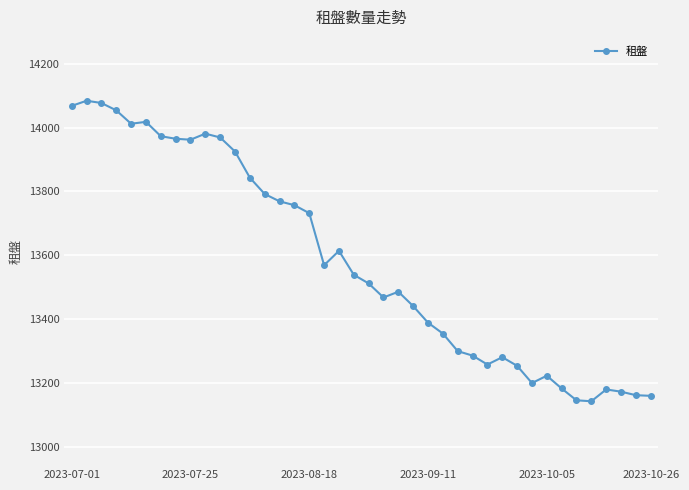

How many lines are shown in the chart?

1